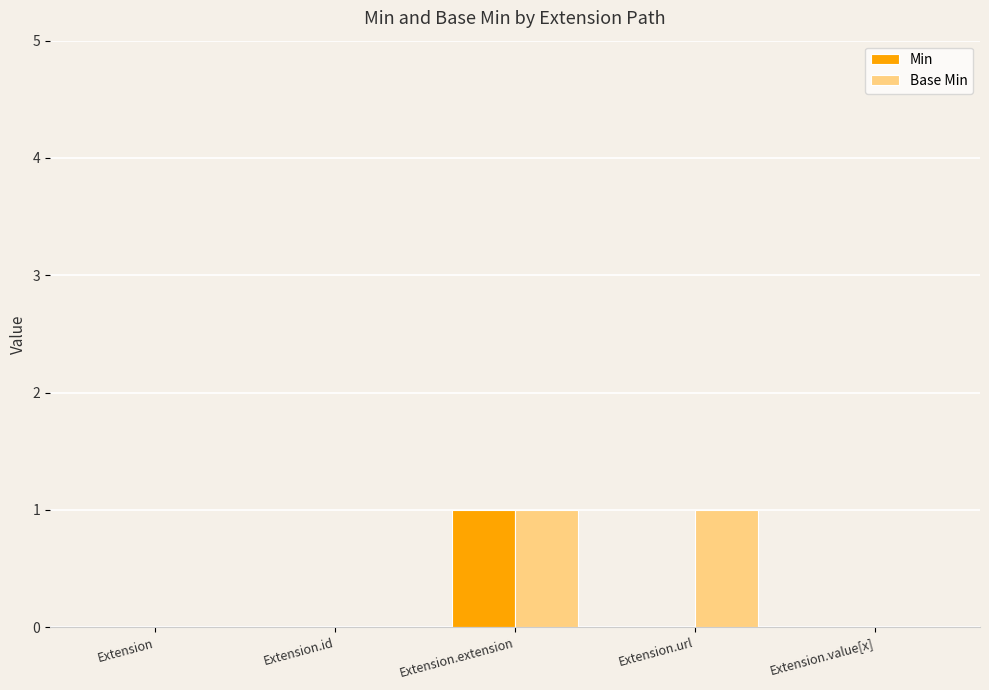

Is the value of Min at Extension.id greater than the value of Base Min at Extension.url?

No